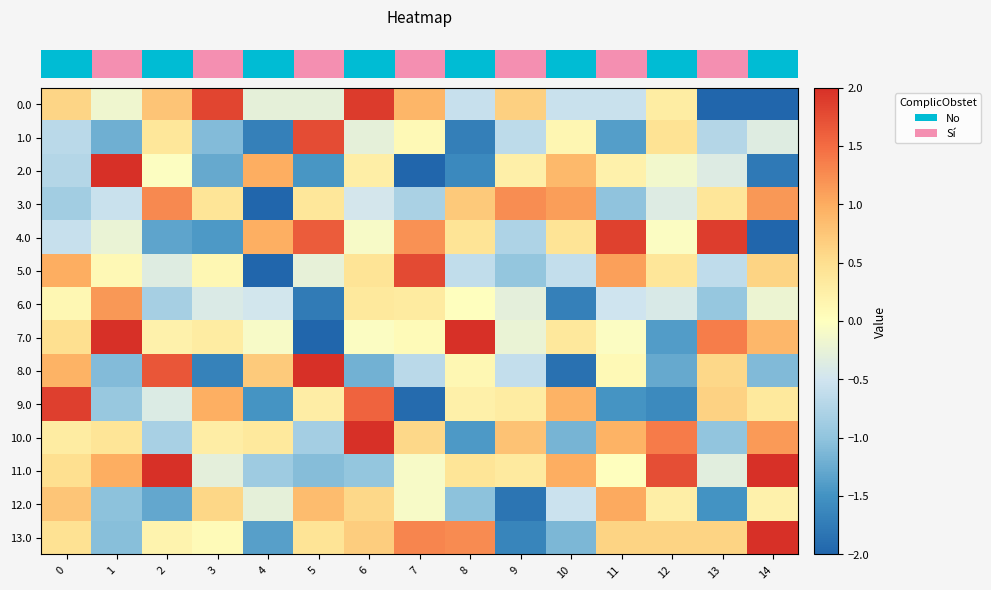

At how many categories does at least one series exceed 0?

15